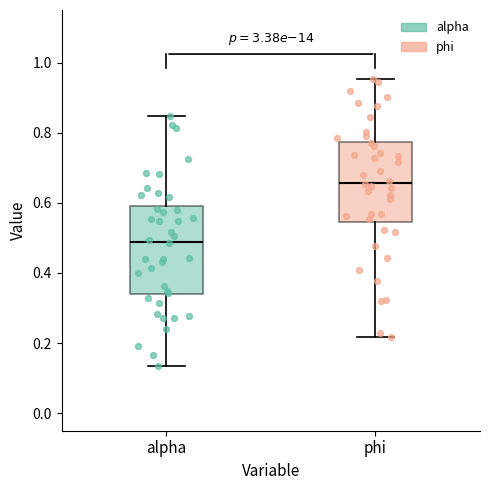

Reading left to right, transcribe this box plot: for each box, give where its median line is, the range the box spans, and where its two whiskers end, as read against the y-axis. The values are not printed on the chart, so give them approximately, as read against the axis.

alpha: median 0.48, box 0.34 to 0.60, whiskers 0.14 to 0.84
phi: median 0.66, box 0.54 to 0.78, whiskers 0.22 to 0.96